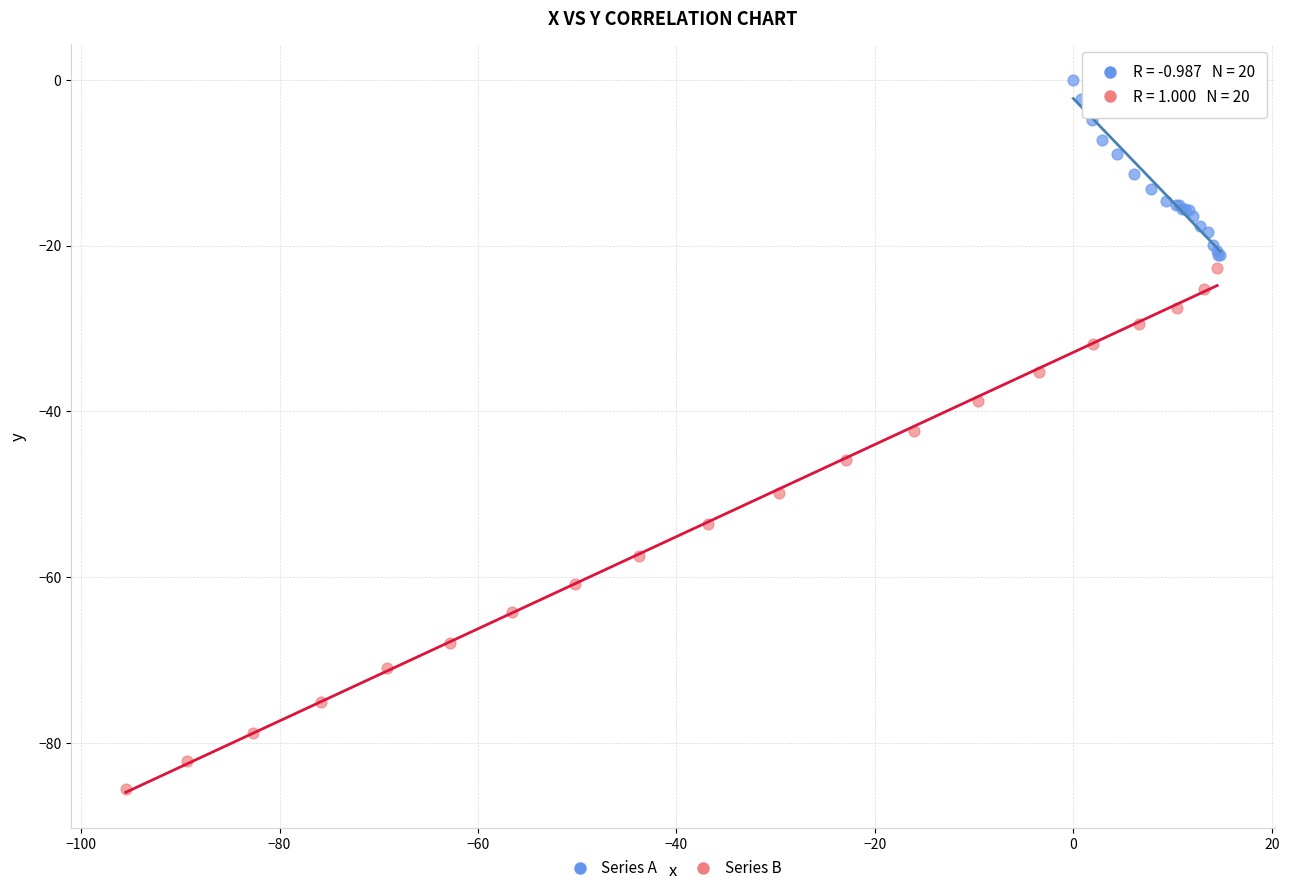

What are all the series names shown in the legend?

Series A, Series B